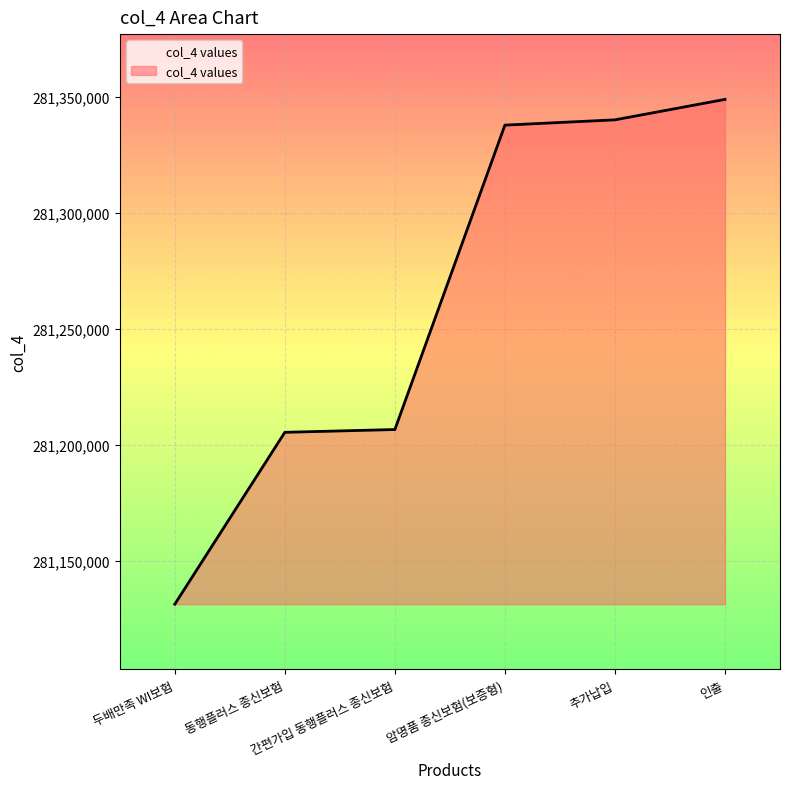

What is the sum of all values?

1687571124